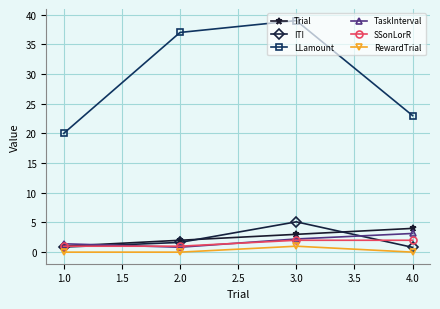

What is the highest value of the LLamount series?

39.0